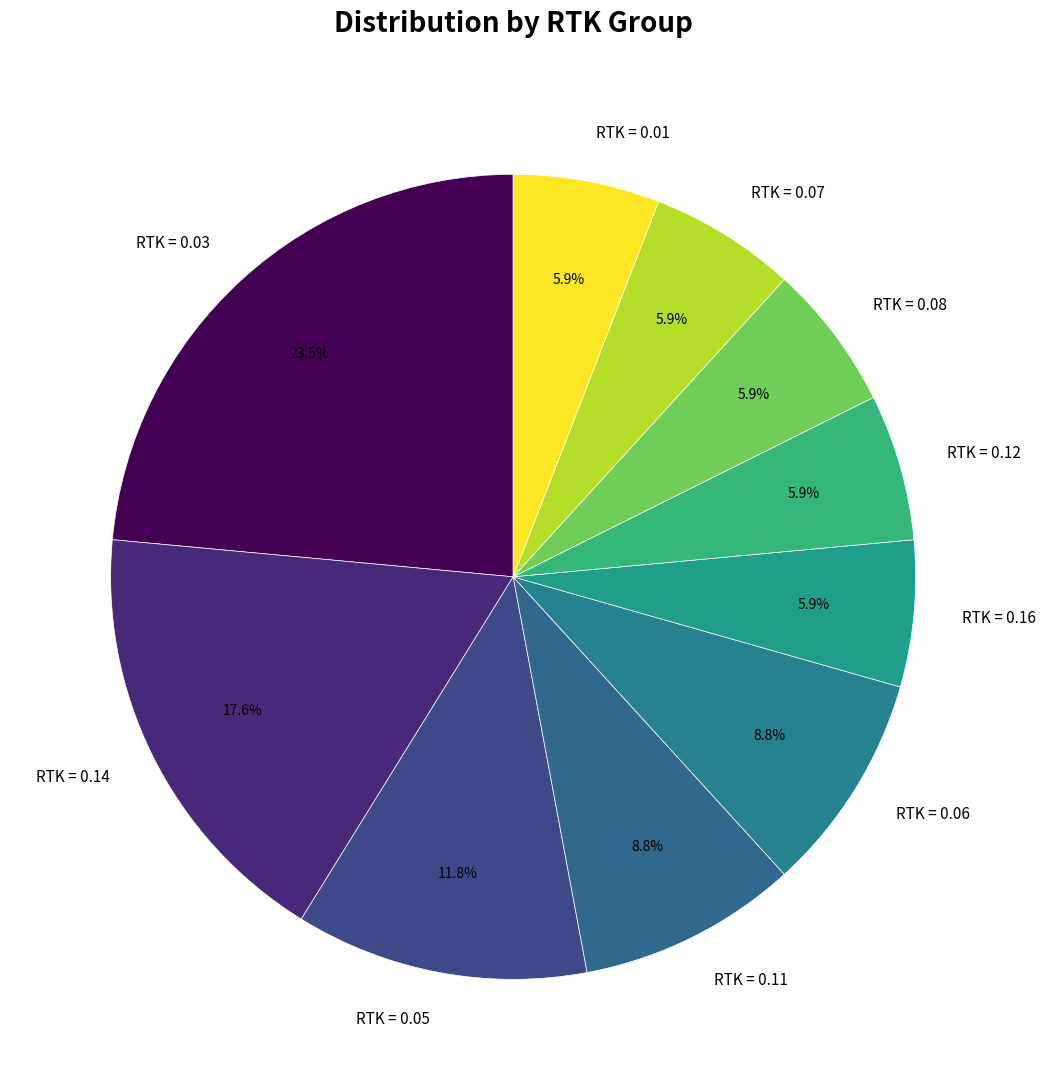

Is the sum of RTK = 0.16 and RTK = 0.06 greater than half?

No